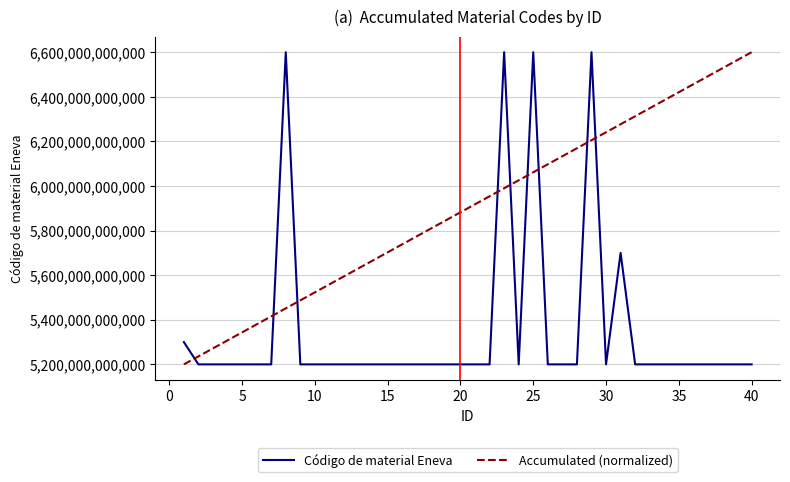

How many times do Código de material Eneva and Accumulated (normalized) cross each other?

9